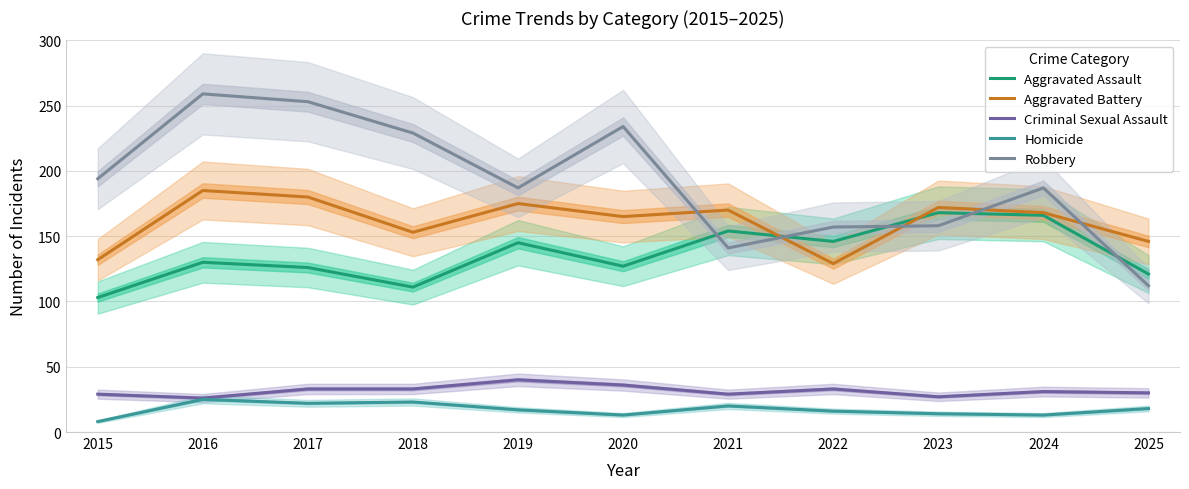

At which label is Homicide closest to 16?

2022